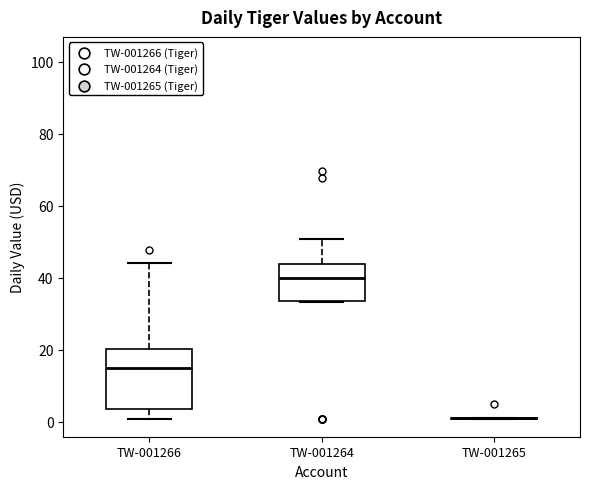

Reading left to right, transcribe this box plot: for each box, give where its median line is, the range the box spans, and where its two whiskers end, as read against the y-axis. The values are not printed on the chart, so give them approximately, as read against the axis.

TW-001266: median 14, box 4 to 20, whiskers 0 to 44
TW-001264: median 40, box 34 to 44, whiskers 34 to 50
TW-001265: box collapsed to a line at 0, whiskers 0 to 0